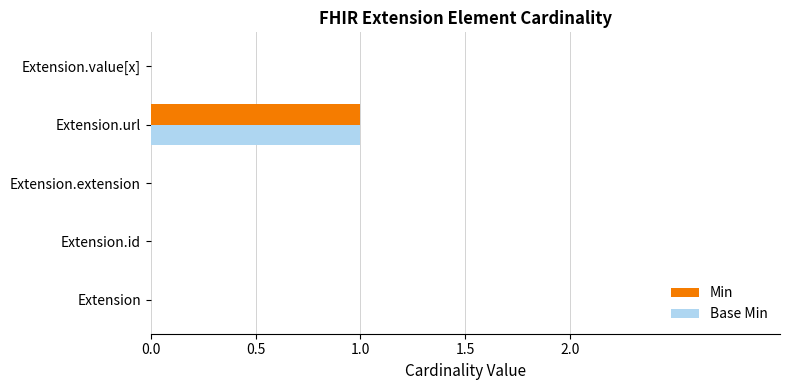

What is the highest value of the Base Min series?

1